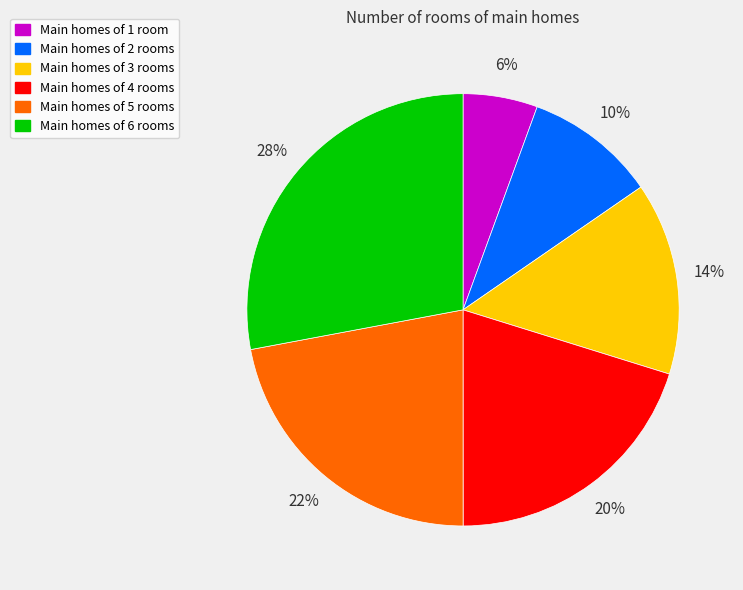

To the nearest percent, what is the difference between the largest and smallest slice percentages?

22%